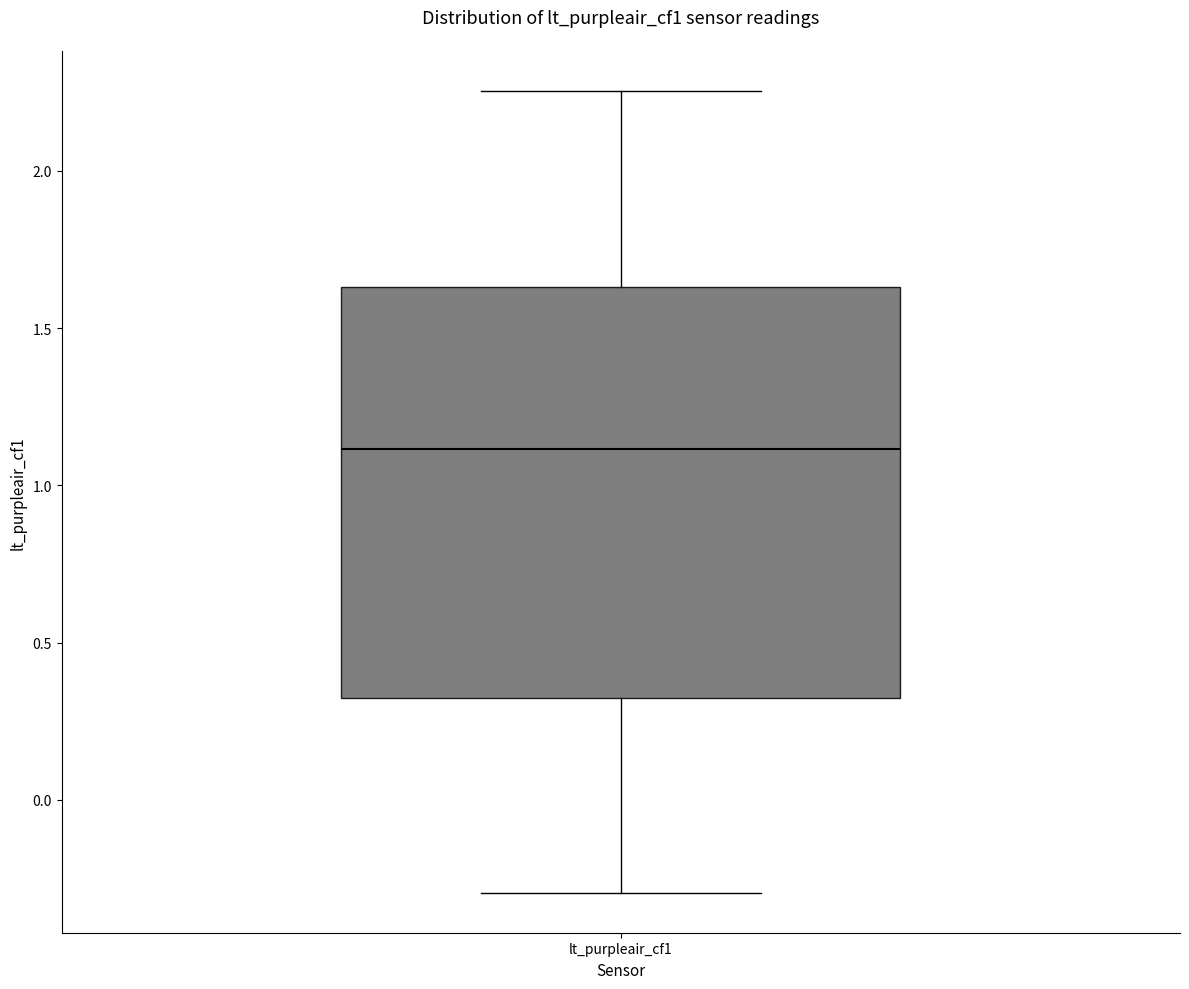

Transcribe this box plot: give where the median line is, the range the box spans, and where the two whiskers end, as read against the y-axis. The values are not printed on the chart, so give them approximately, as read against the axis.

median 1.10, box 0.35 to 1.65, whiskers -0.30 to 2.25